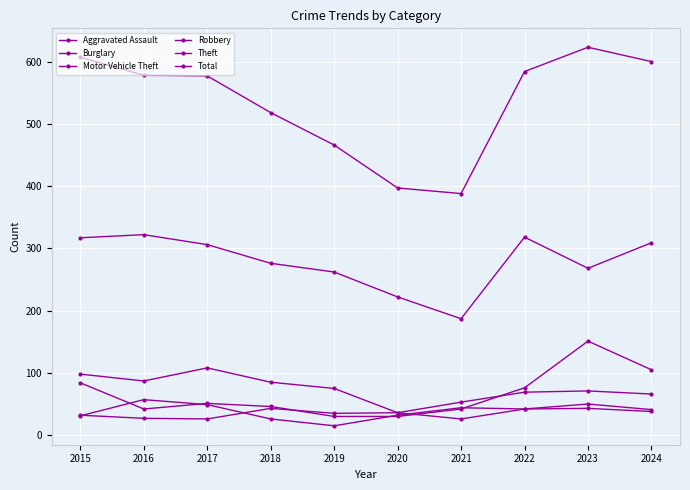

At which category does Burglary reach its first local peak?

2017